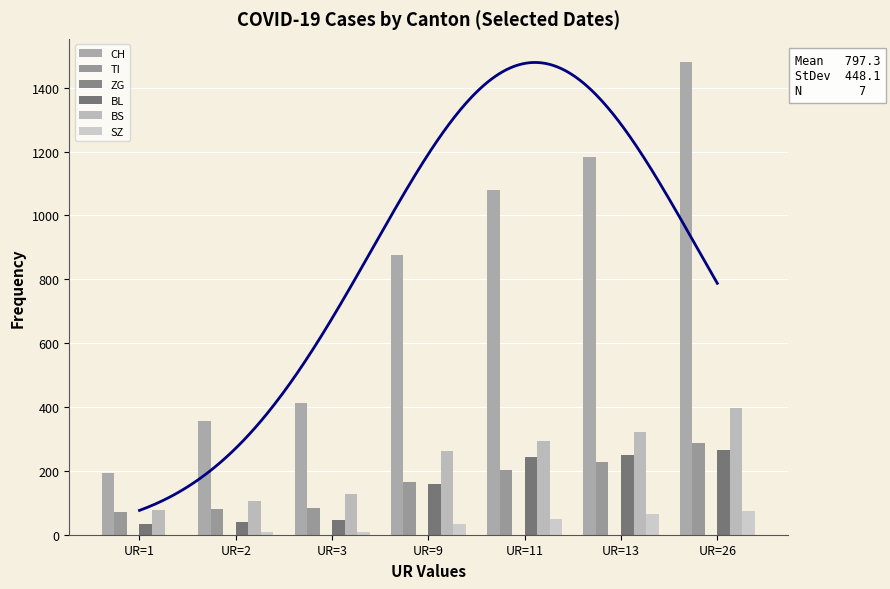

Reading right to left, what are all the values shown in this chart?

CH: 1479	1183	1079	877	414	355	194
TI: 287	229	202	165	85	80	71
ZG: 0	0	0	0	0	0	0
BL: 266	249	242	158	46	40	35
BS: 397	323	292	263	128	105	78
SZ: 75	65	48	33	10	10	0